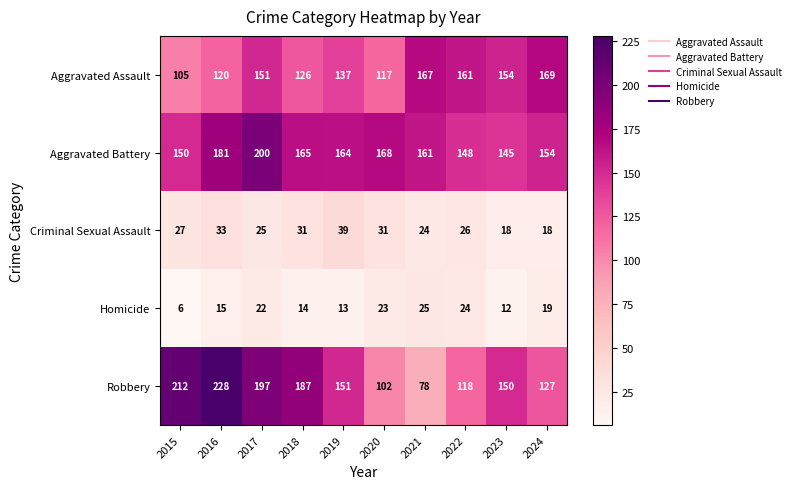

What is the total value across all series at 2022?

477